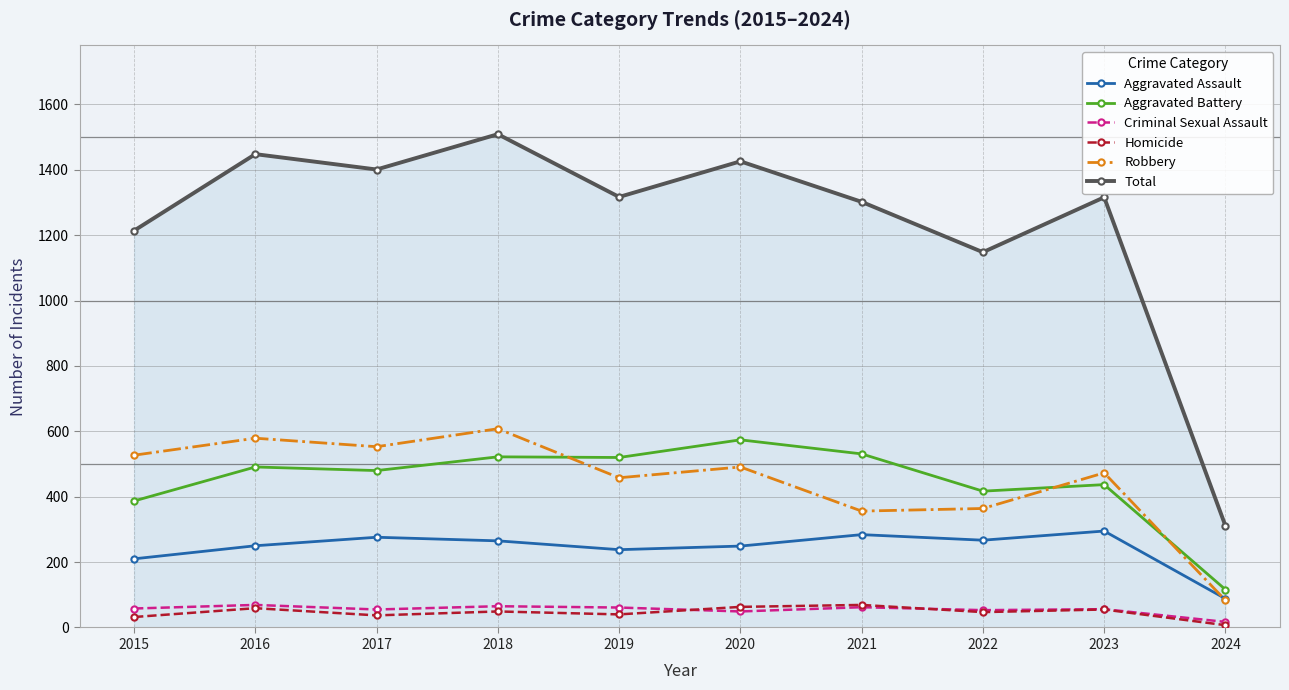

True or false: Robbery and Total intersect in this chart.

False